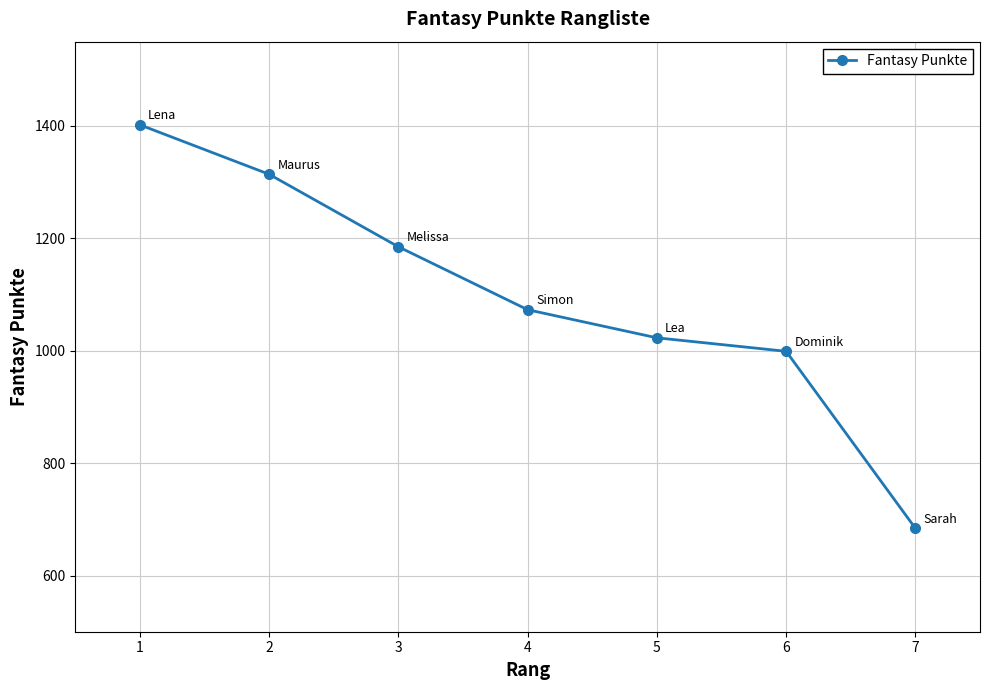

True or false: there are more than 2 points higher than both neighbors.

False